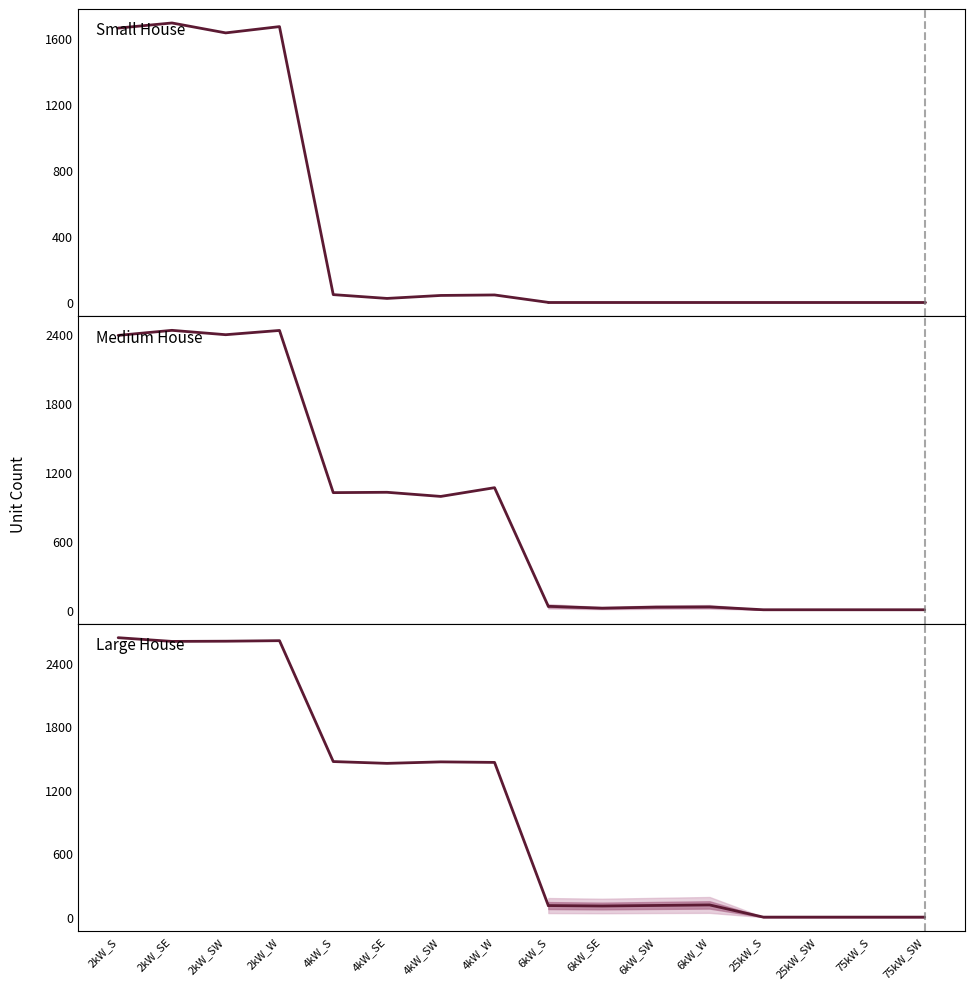

What is the total value across all series at 2kW_SW?

6625